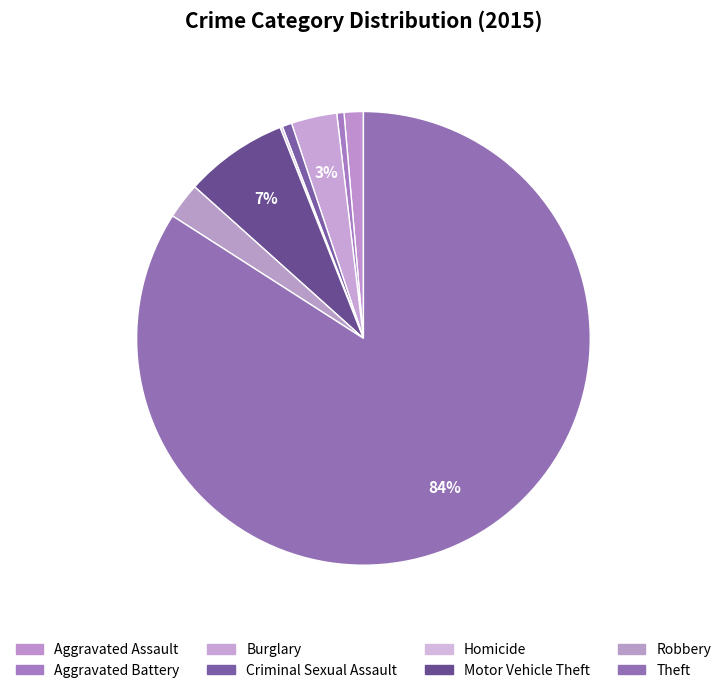

Between Motor Vehicle Theft and Burglary, which is larger?

Motor Vehicle Theft